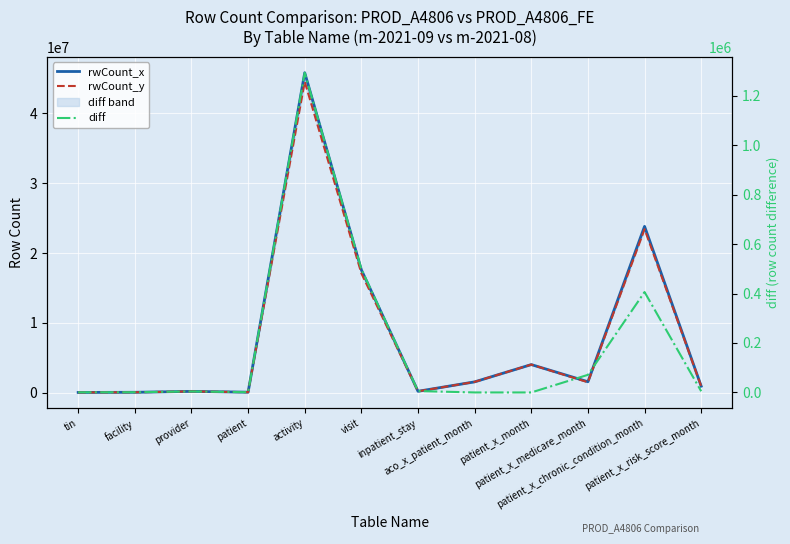

Is this an area chart (filled region under the line)?

No